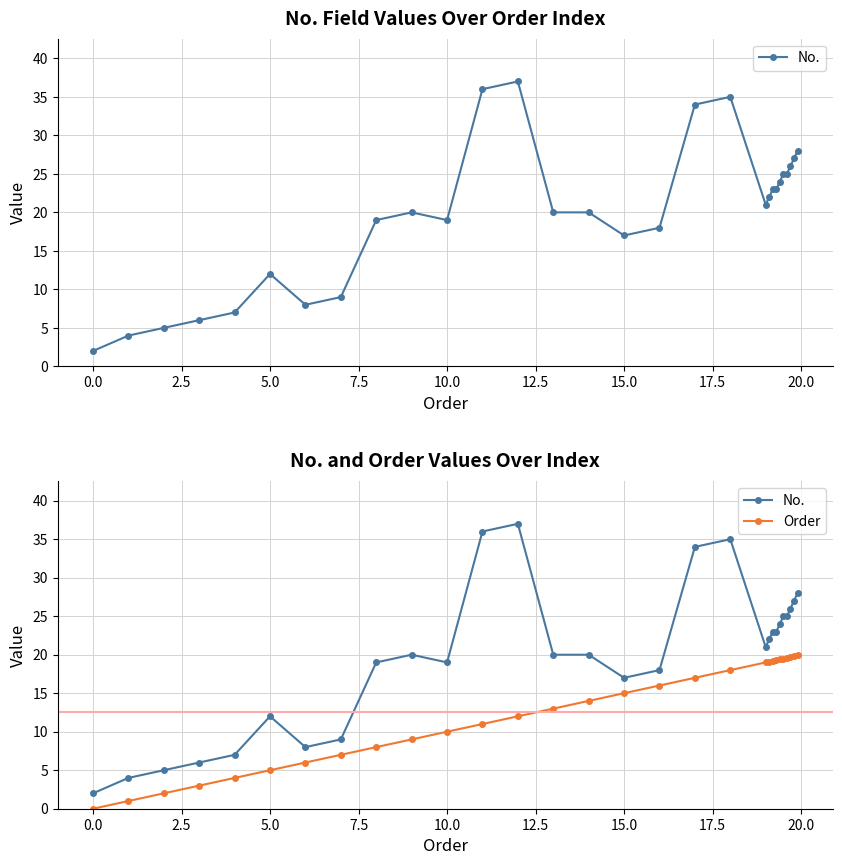

True or false: Order and No. intersect in this chart.

False